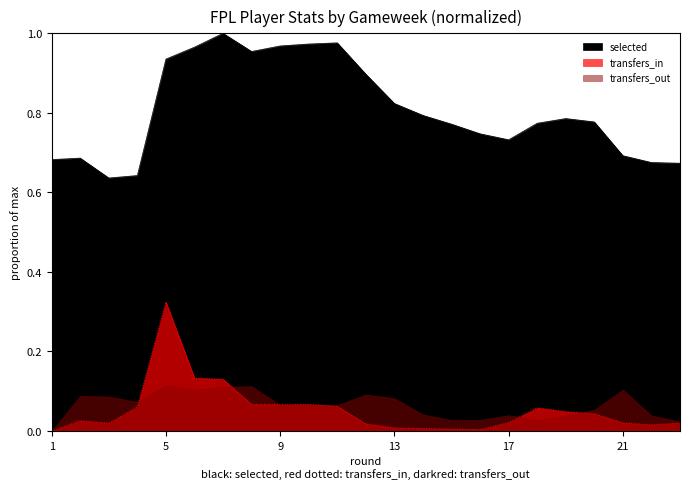

What is the value of the transfers_in point at the 10th from the left?

0.1